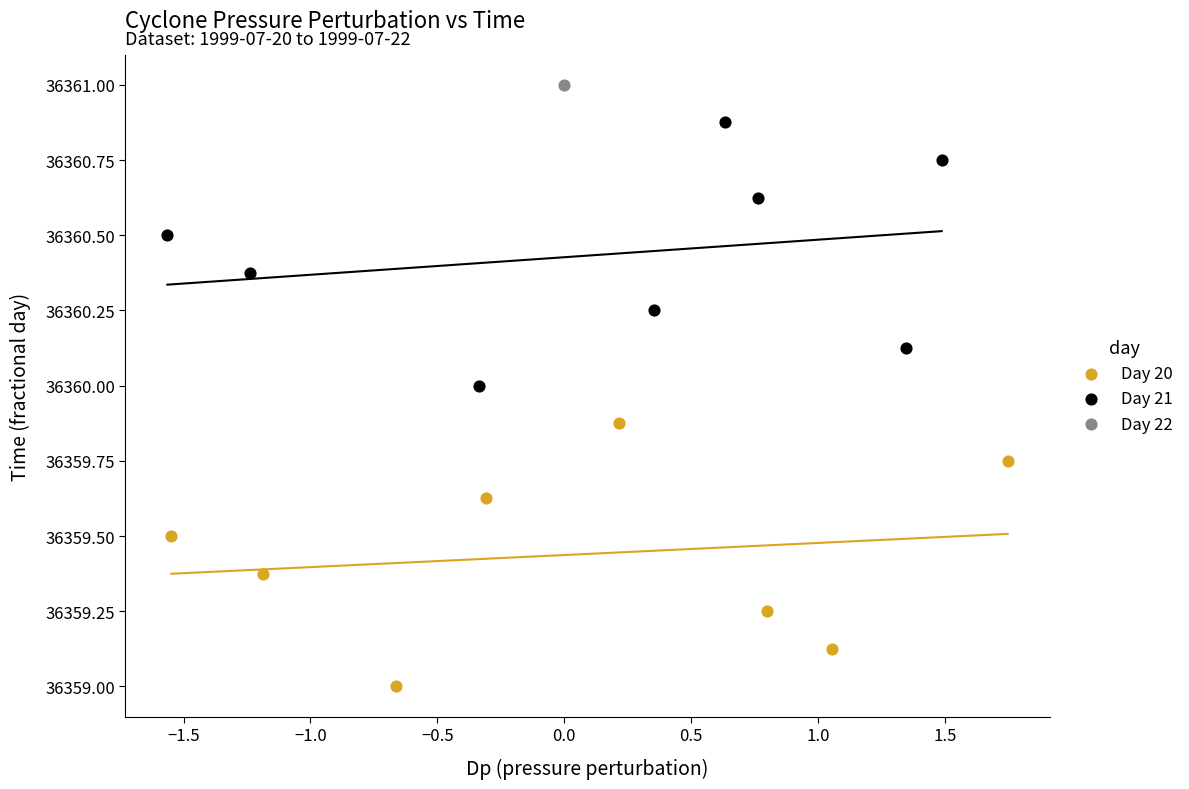

What are all the series names shown in the legend?

Day 20, Day 21, Day 22